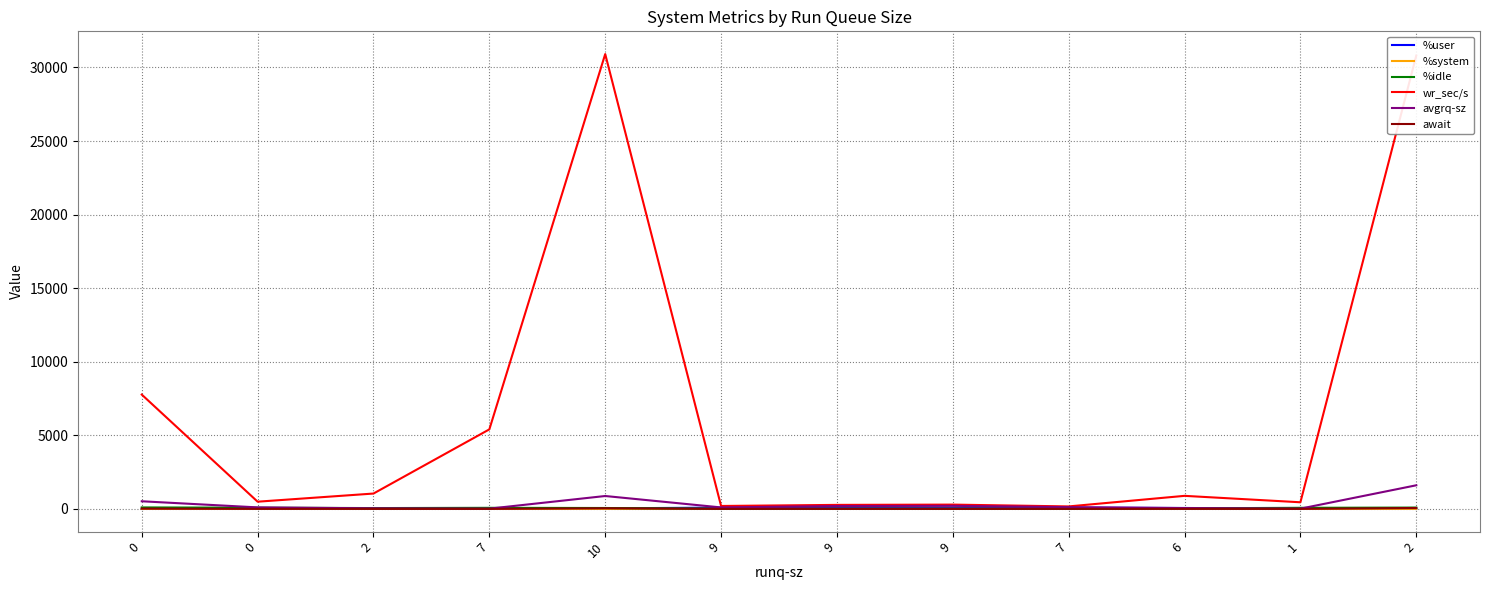

Where is the first local maximum for %user?

2